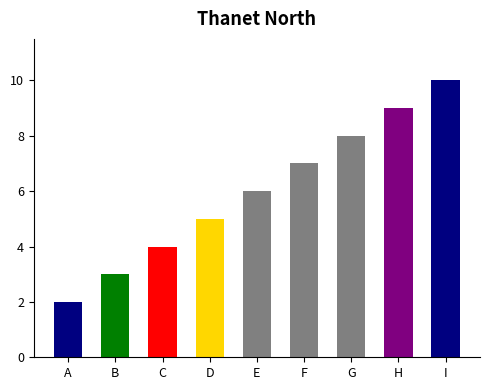

Reading left to right, list all the values displayed in this chart.

2	3	4	5	6	7	8	9	10